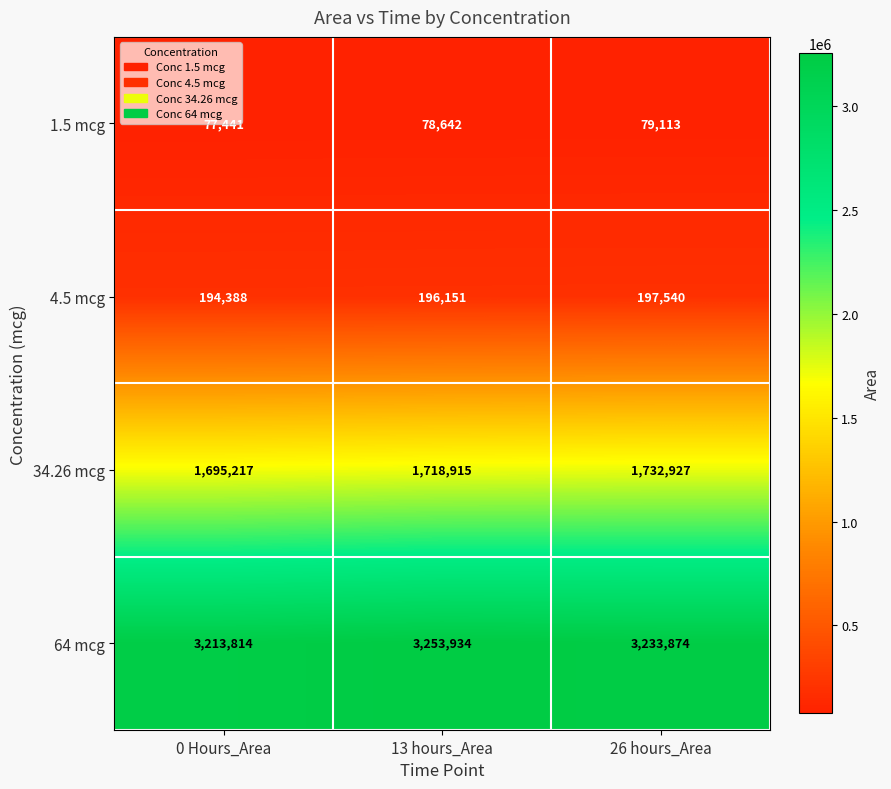

Where is 4.5 mcg nearest to the value 195964?

13 hours_Area